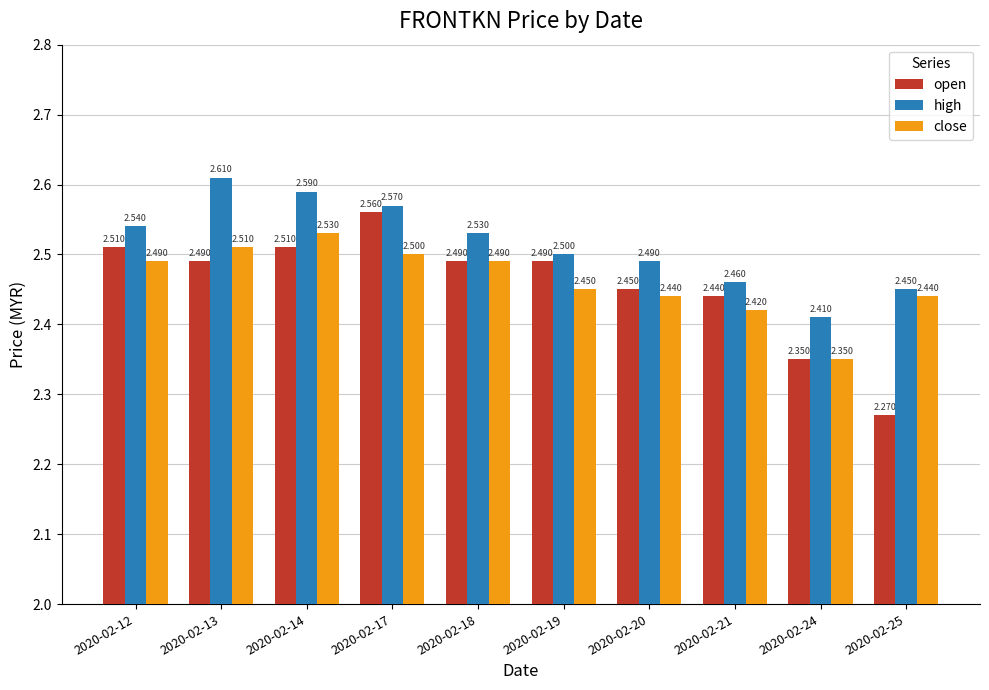

At how many categories does at least one series exceed 2?

10